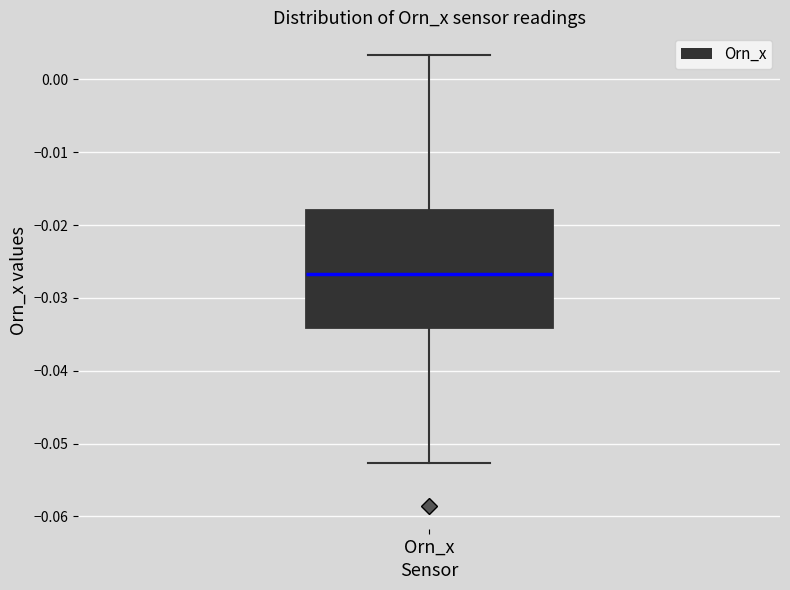

Read this box plot against the y-axis: the position of the median line, the range covered by the box, and the ends of both whiskers. The values are not printed on the chart, so give them approximately, as read against the axis.

median -0.027, box -0.034 to -0.018, whiskers -0.053 to 0.003